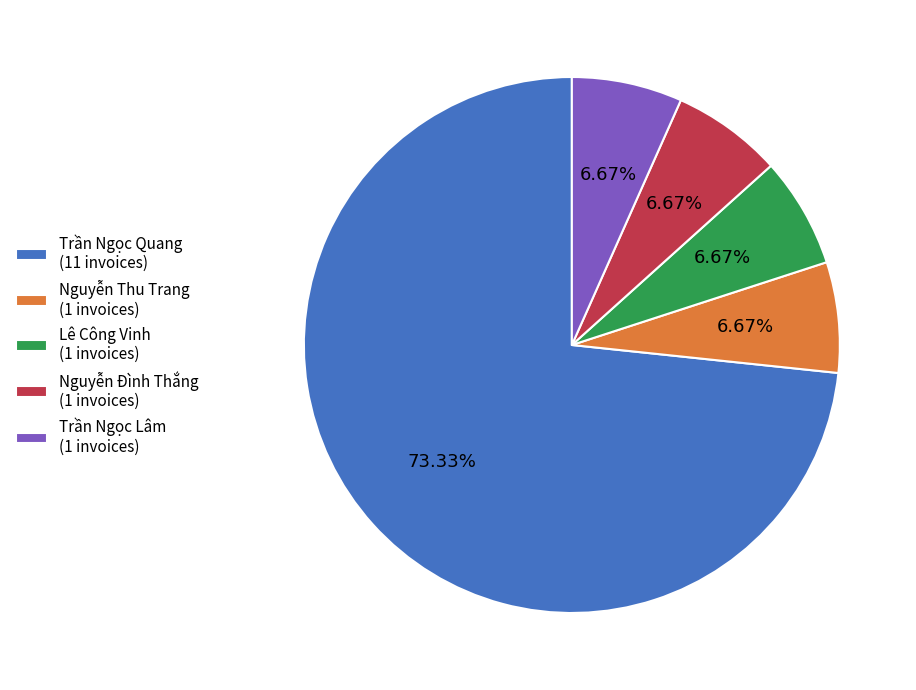

What percentage is the Trần Ngọc Quang slice, to the nearest percent?

73%